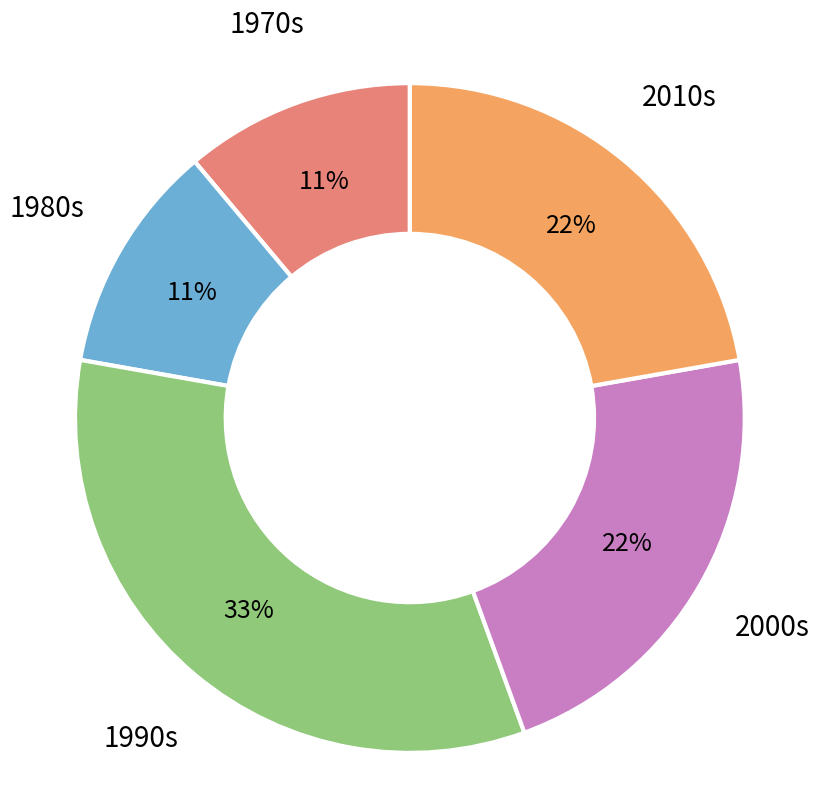

True or false: 2010s accounts for 22% of the total.

True